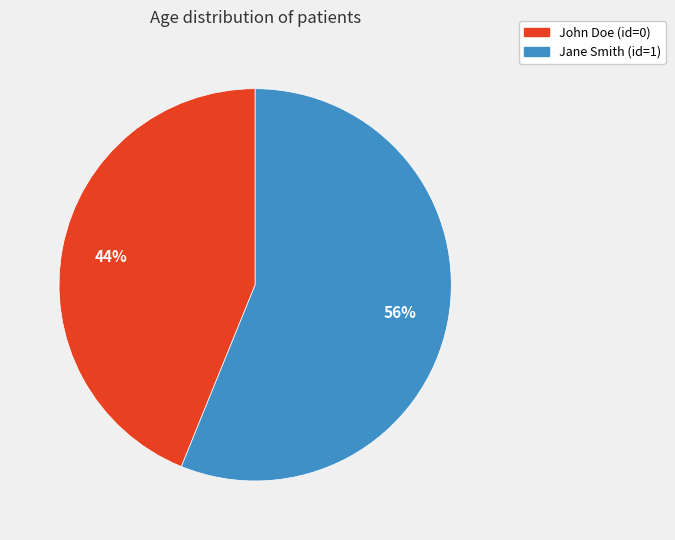

To the nearest percent, what percentage of the pie is Jane Smith (id=1)?

56%